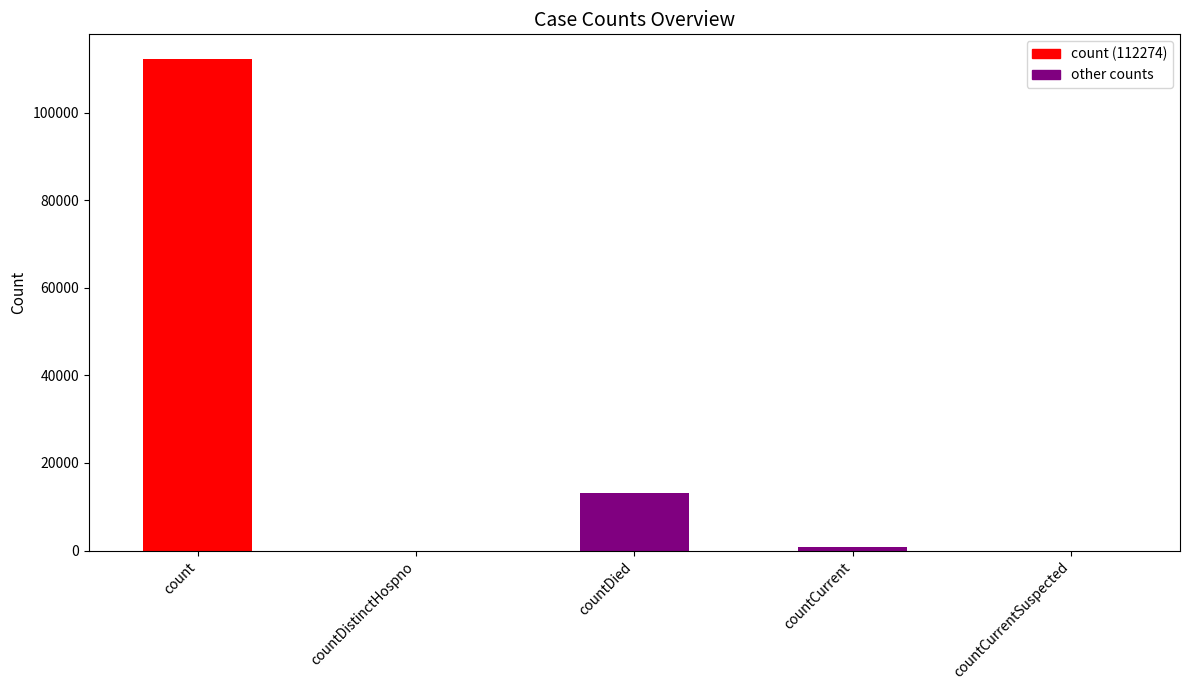

The value at countDied is 20769. True or false?

False